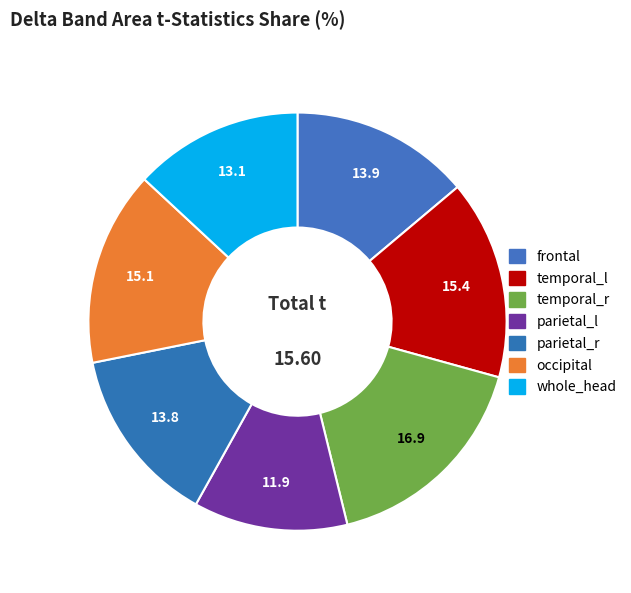

What percentage do temporal_r and frontal together represent?

30.7%